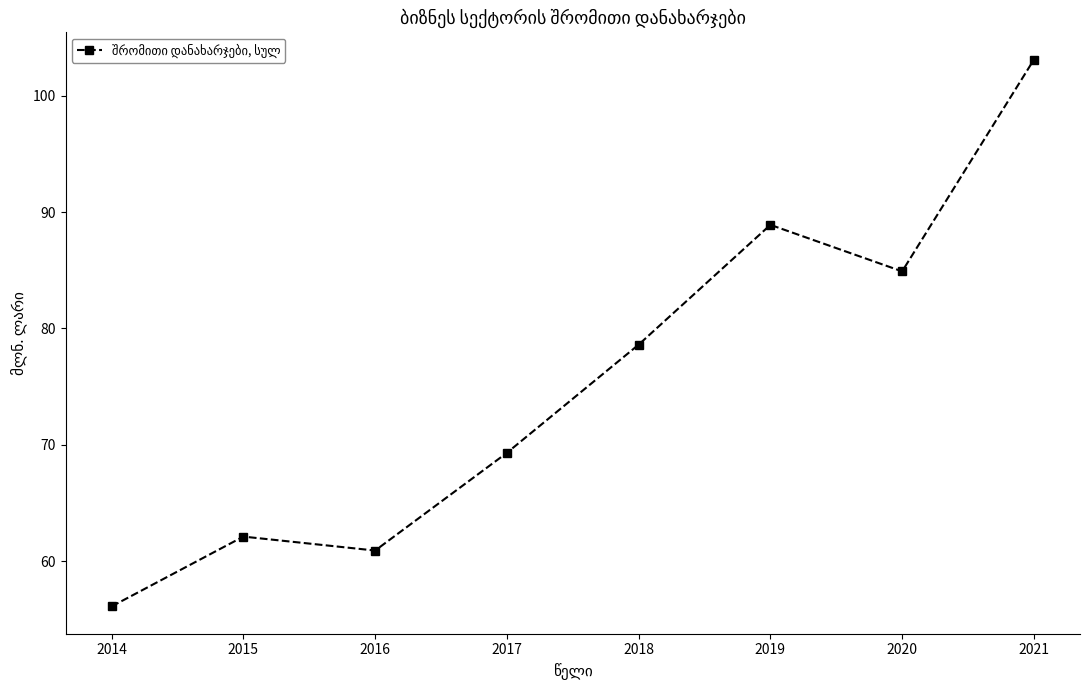

How many values are below 78?

4